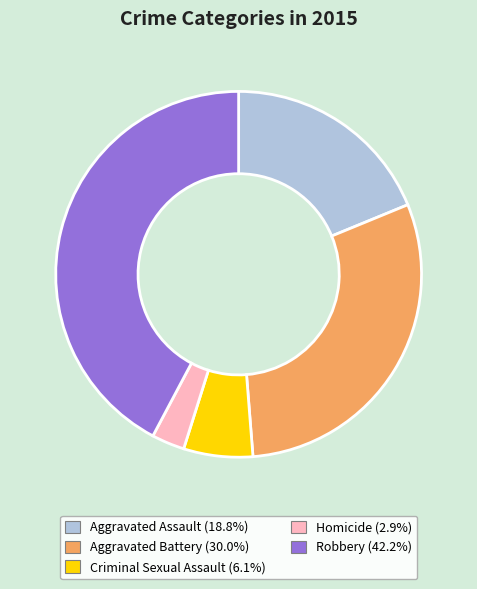

Do Homicide and Criminal Sexual Assault together represent more than half of the pie?

No